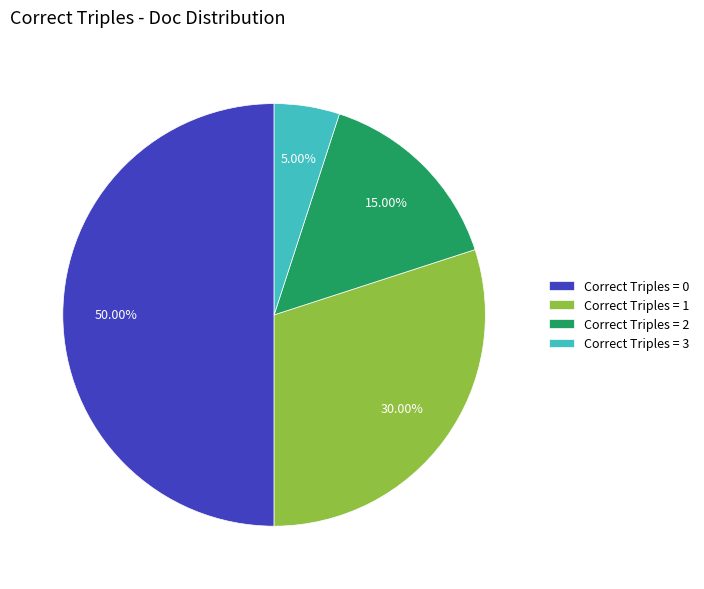

Between Correct Triples = 0 and Correct Triples = 2, which is larger?

Correct Triples = 0